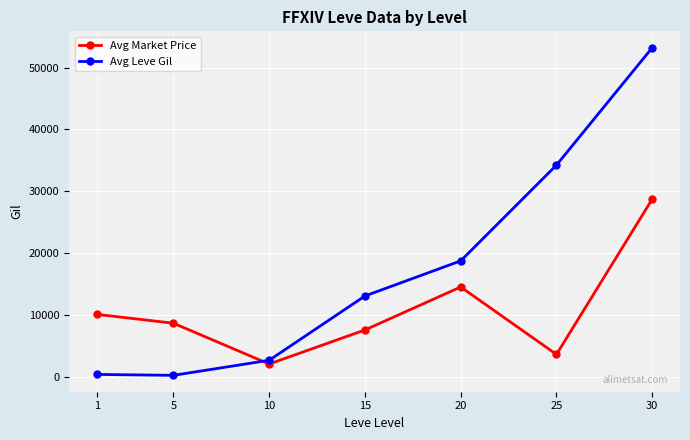

Which category has the highest value across all series?

30